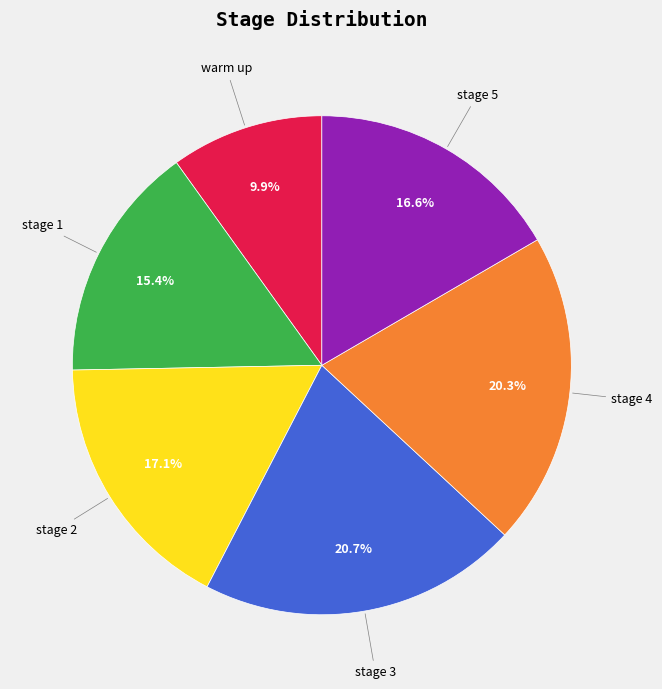

Is there any slice that represents more than half of the pie?

No